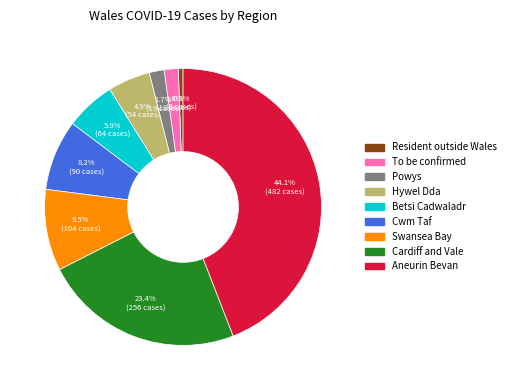

To the nearest percent, what portion does Cardiff and Vale represent?

23%